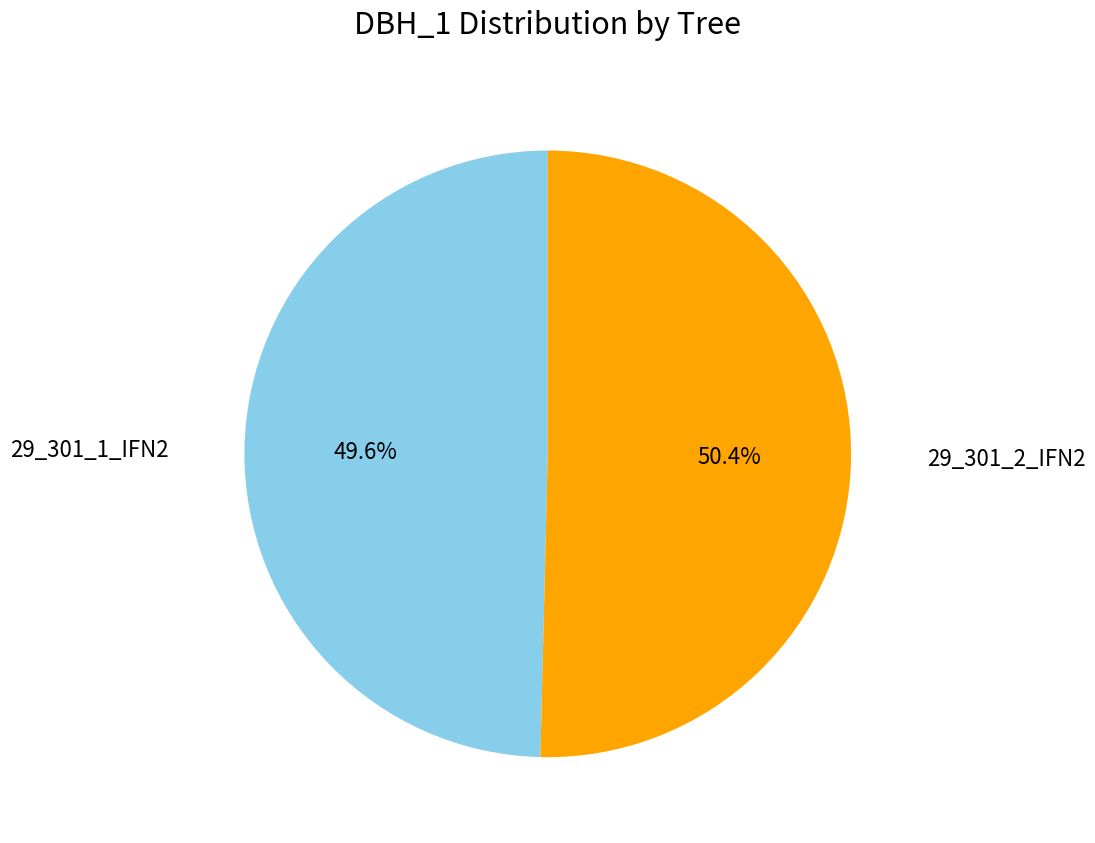

To the nearest percent, what is the average slice percentage?

50%